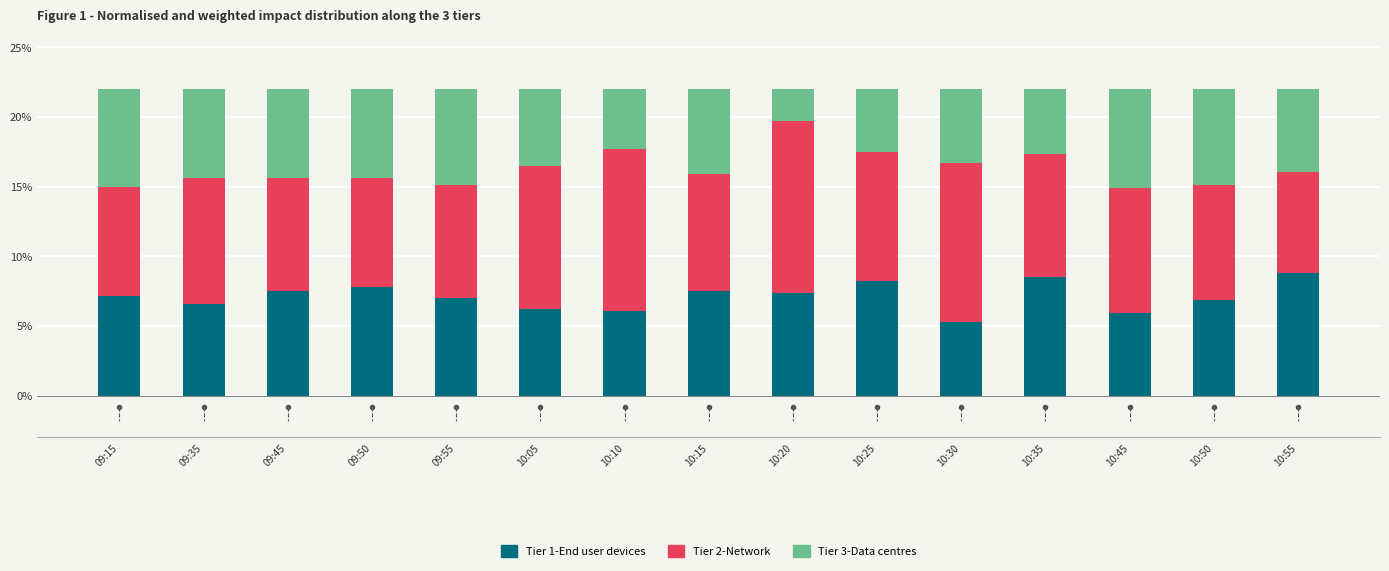

What is the sum of the Tier 1-End user devices values at 10:05 and 10:35?

14.7